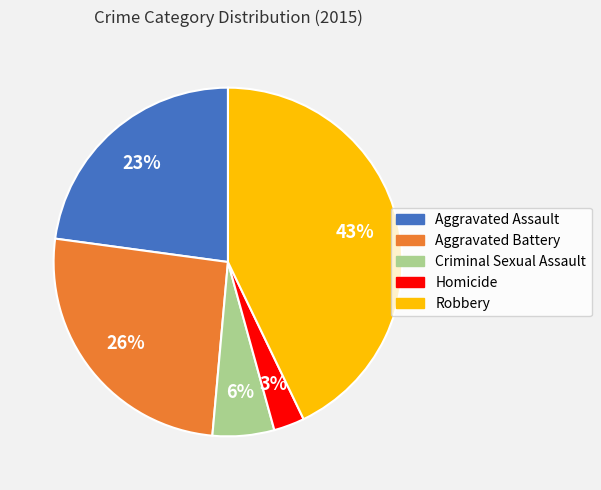

Rank the categories by value from lowest to highest.

Homicide, Criminal Sexual Assault, Aggravated Assault, Aggravated Battery, Robbery